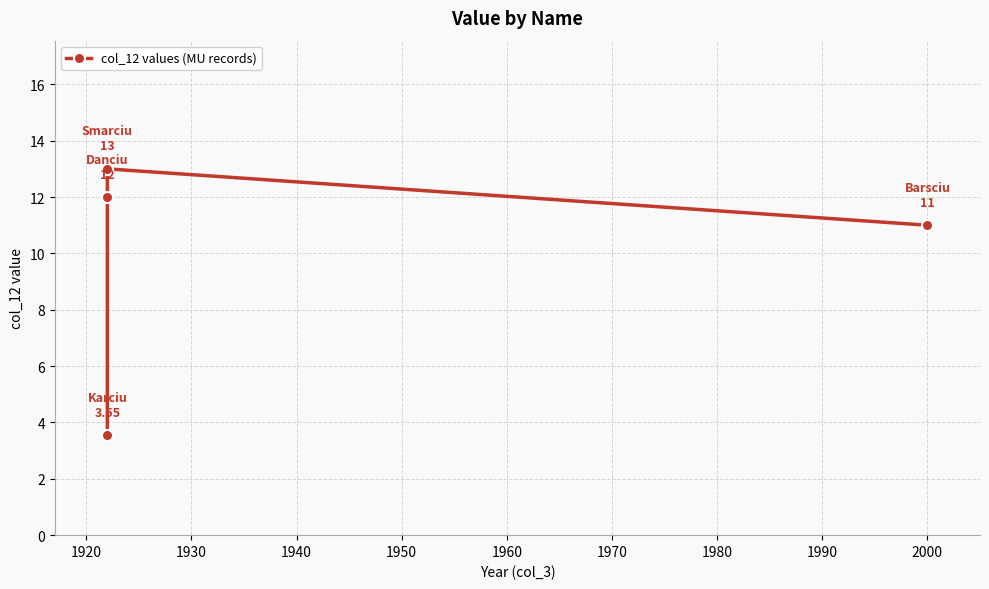

What is the minimum value shown in the chart?

3.5